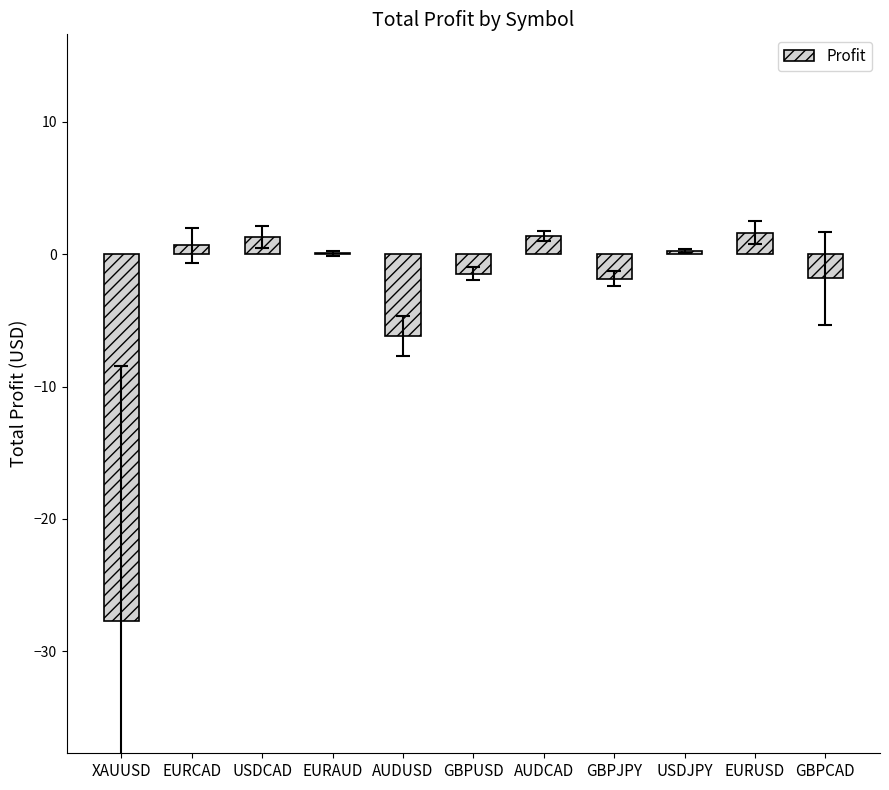

The value at GBPJPY is -1.8. True or false?

True